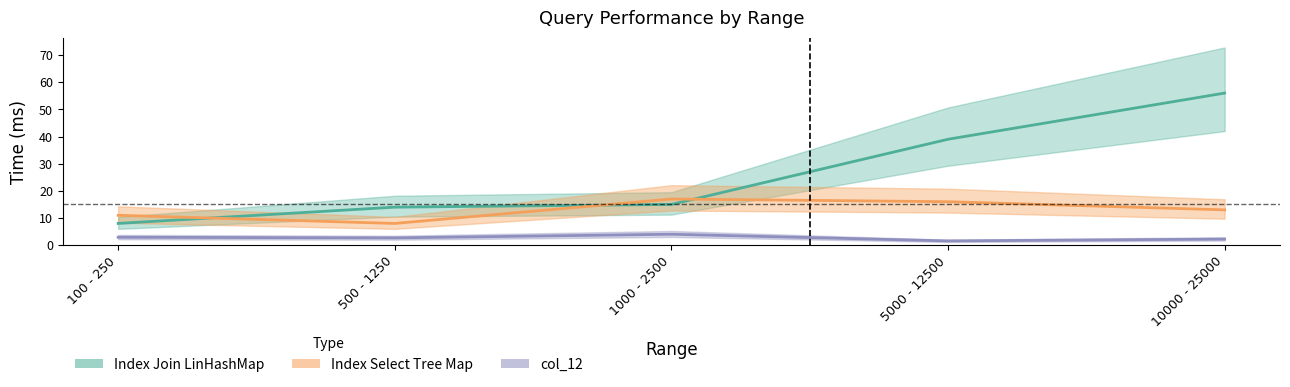

What is the value of the Index Select Tree Map point at the 1st from the left?

11.0